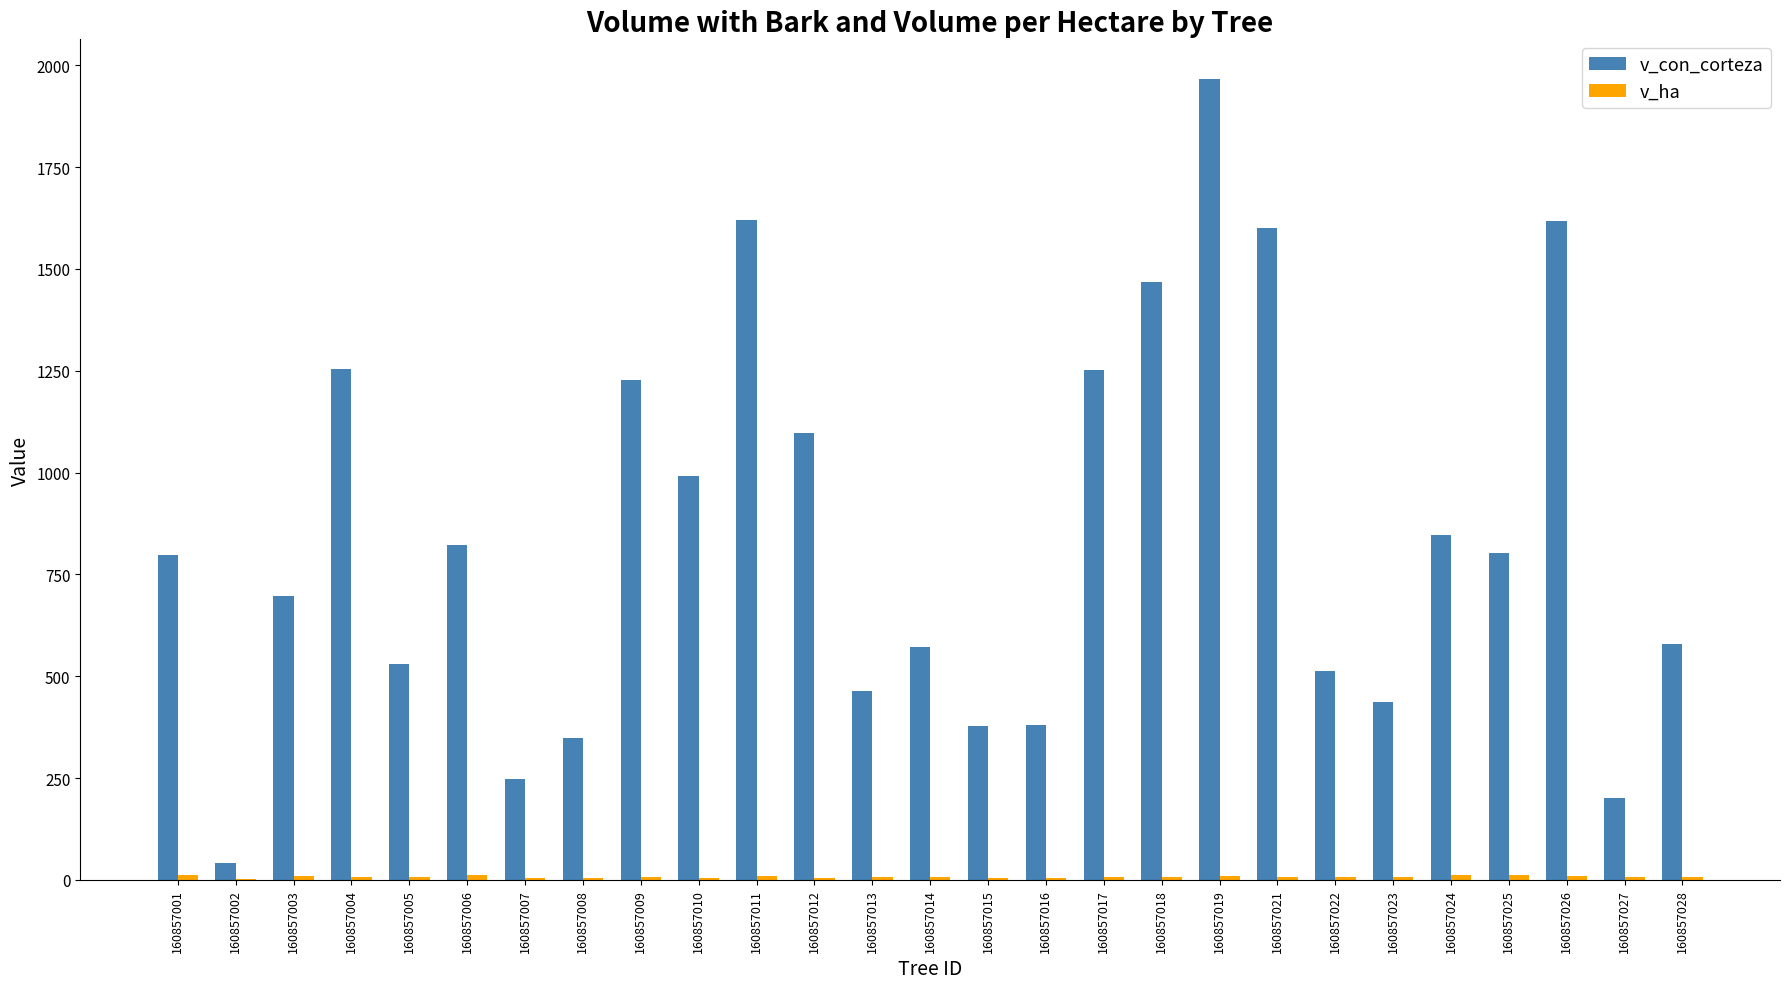

Which series has the largest total across all categories?

v_con_corteza